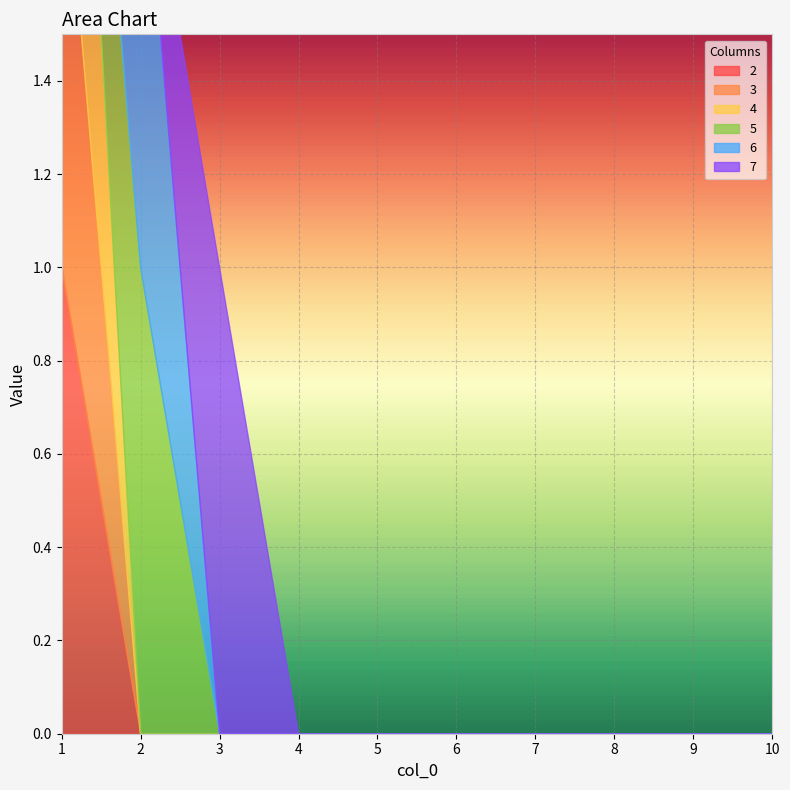

How many positive values does the 5 series have?

1